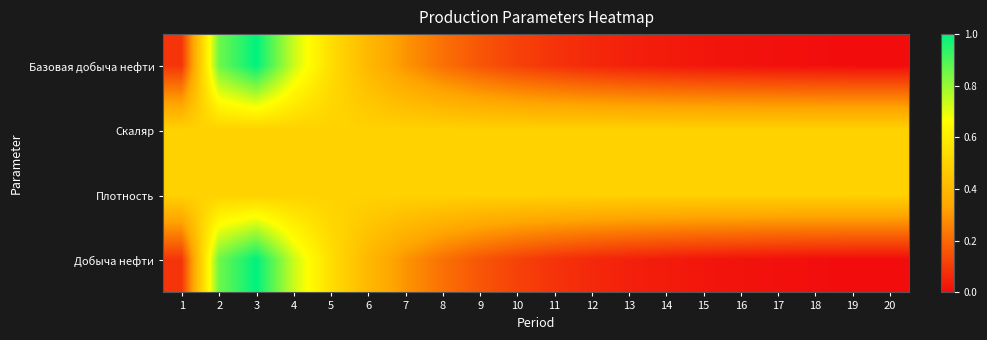

At 10, list the series in order from smallest to largest.

Базовая добыча нефти, Добыча нефти, Скаляр, Плотность